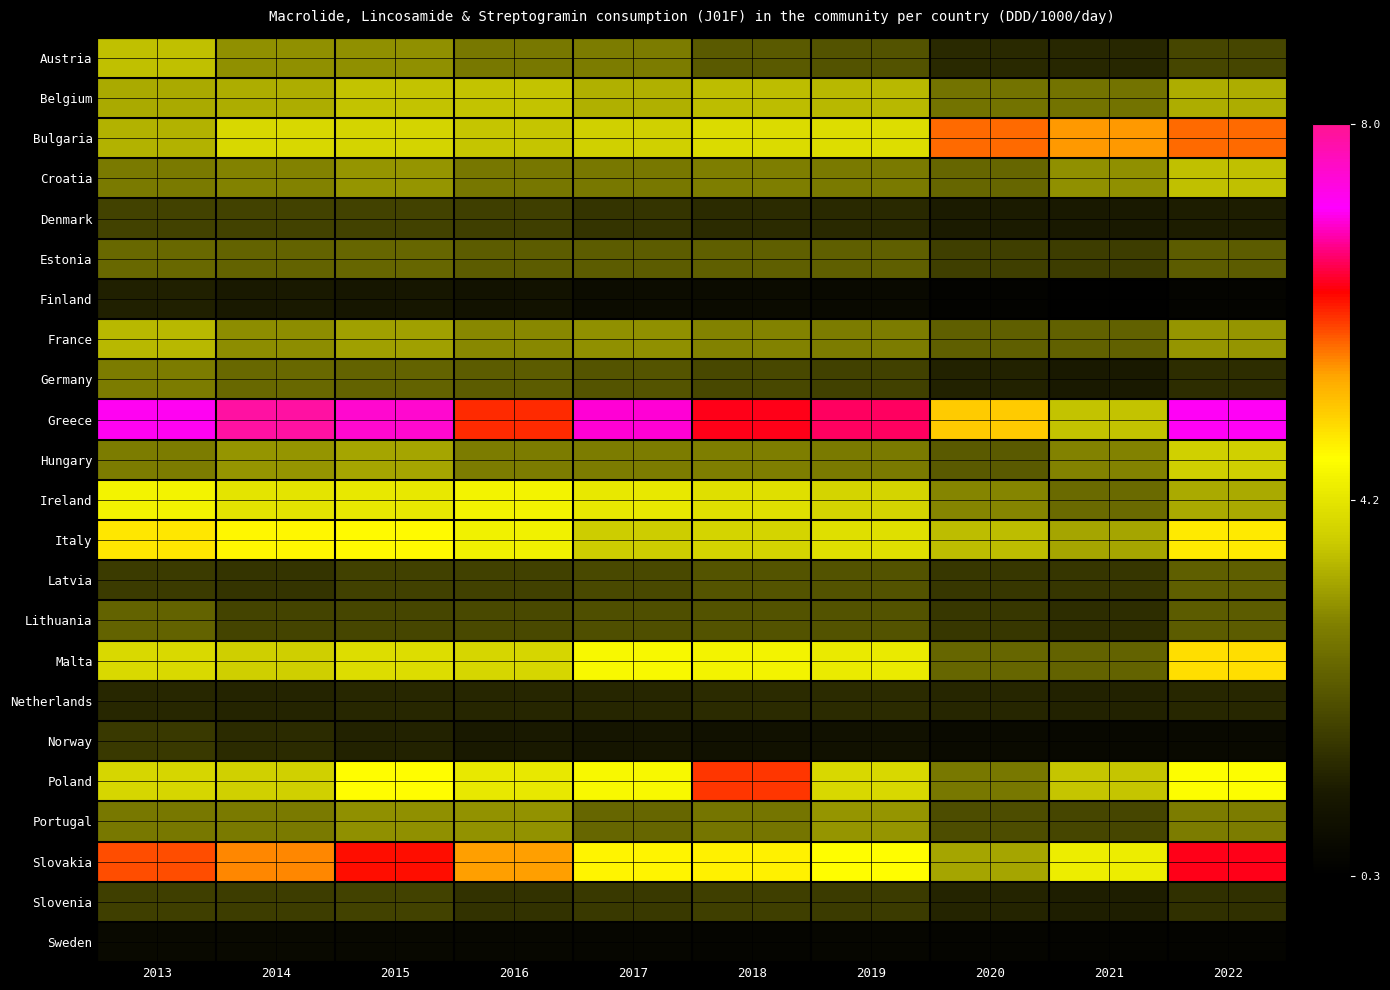

Which series has the largest total across all categories?

Greece